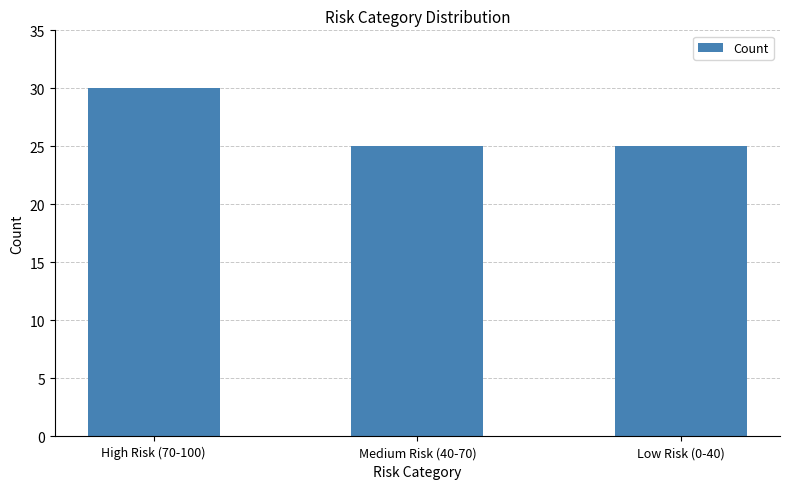

Between High Risk (70-100) and Medium Risk (40-70), which is larger?

High Risk (70-100)